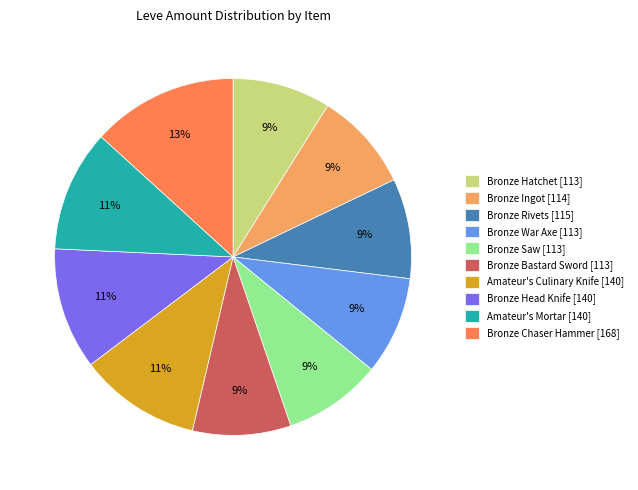

What is the ratio of the value at Bronze Saw to the value at Bronze Rivets?

1.0